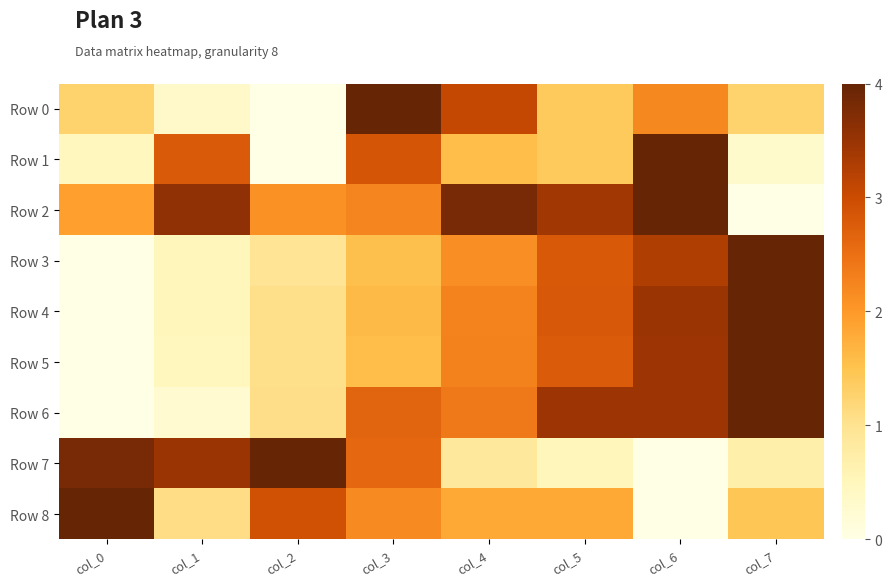

At how many categories does at least one series exceed 0?

8